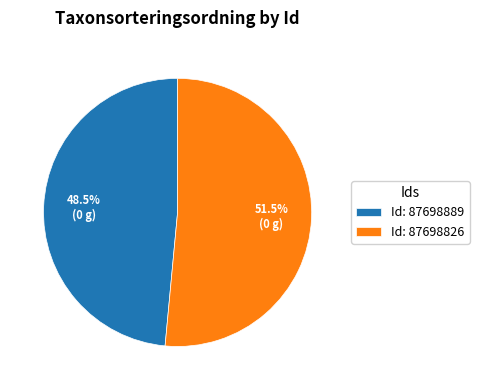

Is there a majority slice in this chart?

Yes